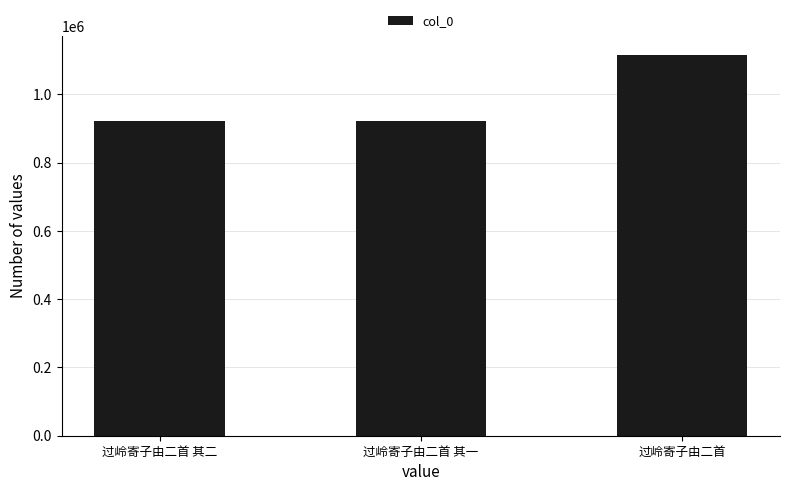

Is it true that the value at 过岭寄子由二首 其一 is 922617?

True